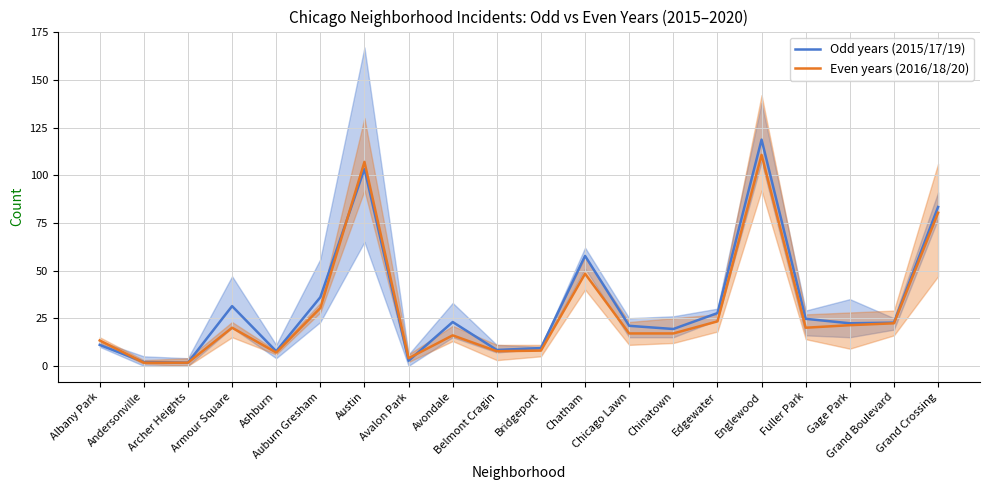

How many lines are shown in the chart?

2